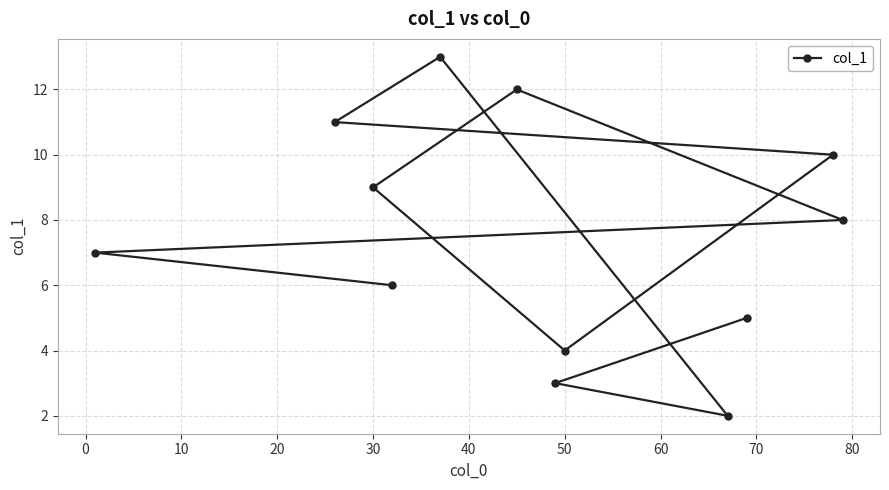

How many lines are shown in the chart?

1